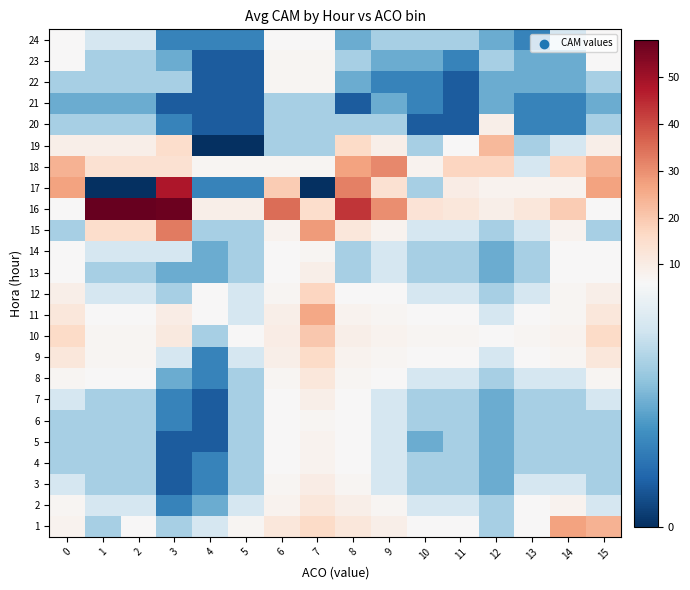

At how many categories does at least one series exceed 46?

3